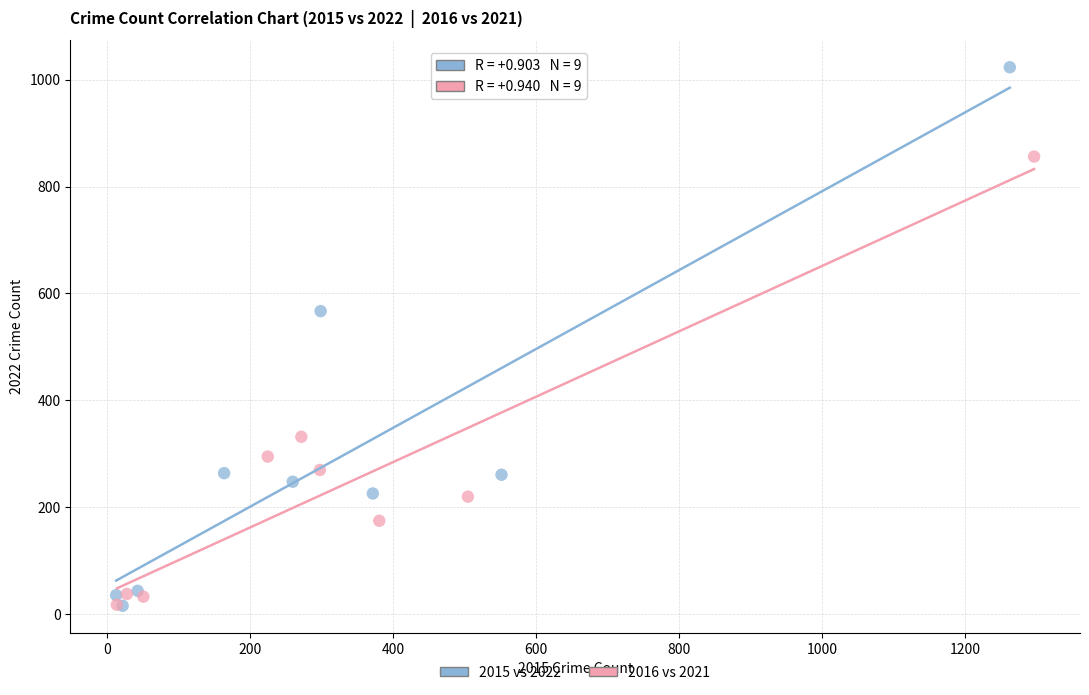

Which series reaches the maximum Y coordinate?

2015 vs 2022